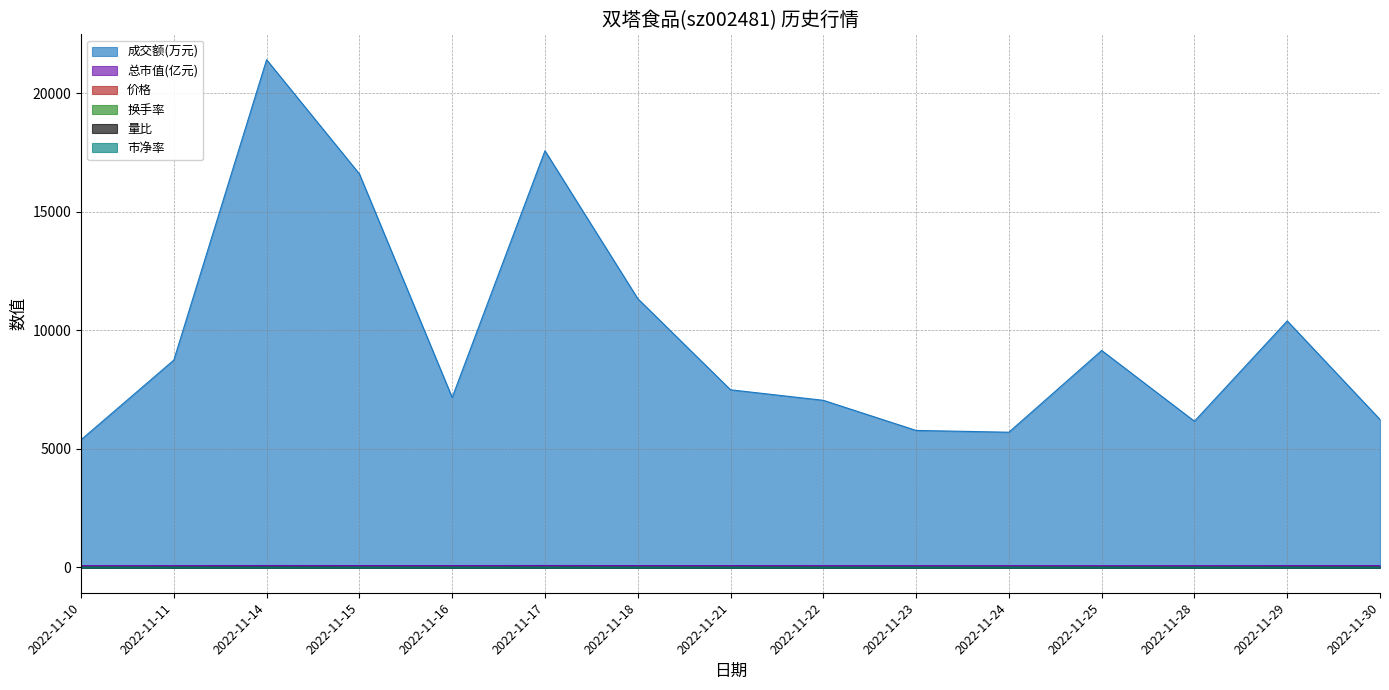

What is the approximate value of 成交额(万元) at 2022-11-21?

7488.0